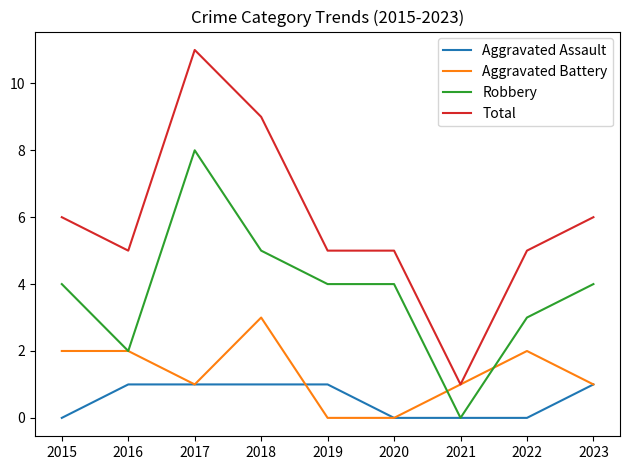

What is the maximum value for Robbery?

8